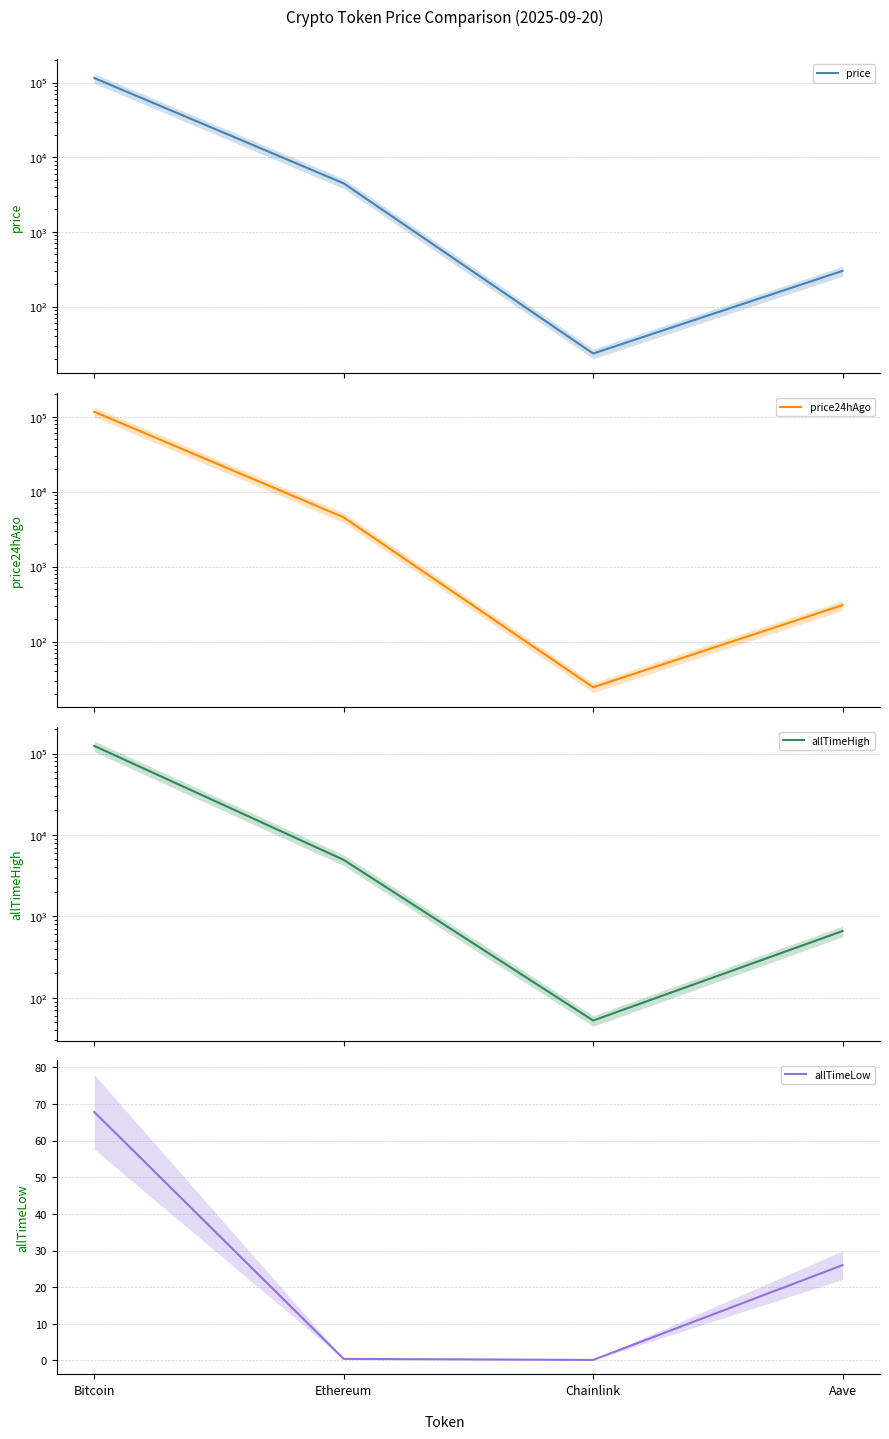

How many series are shown in this chart?

4